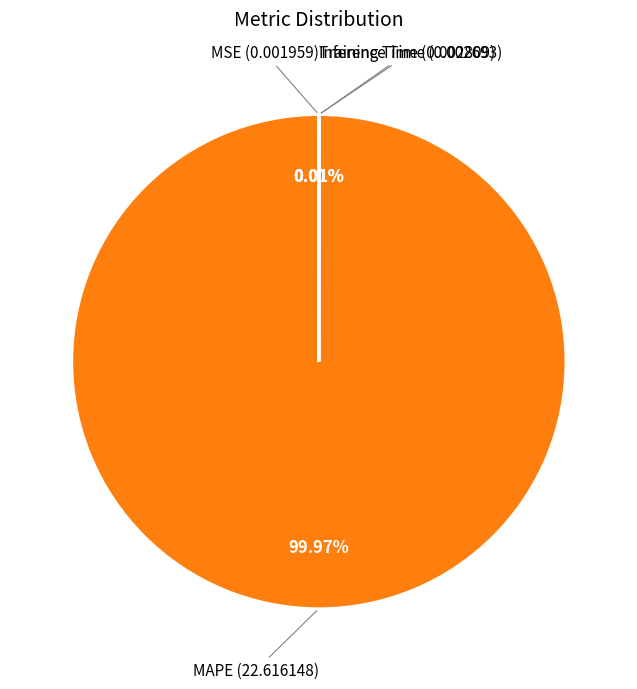

Which slice is the largest?

MAPE